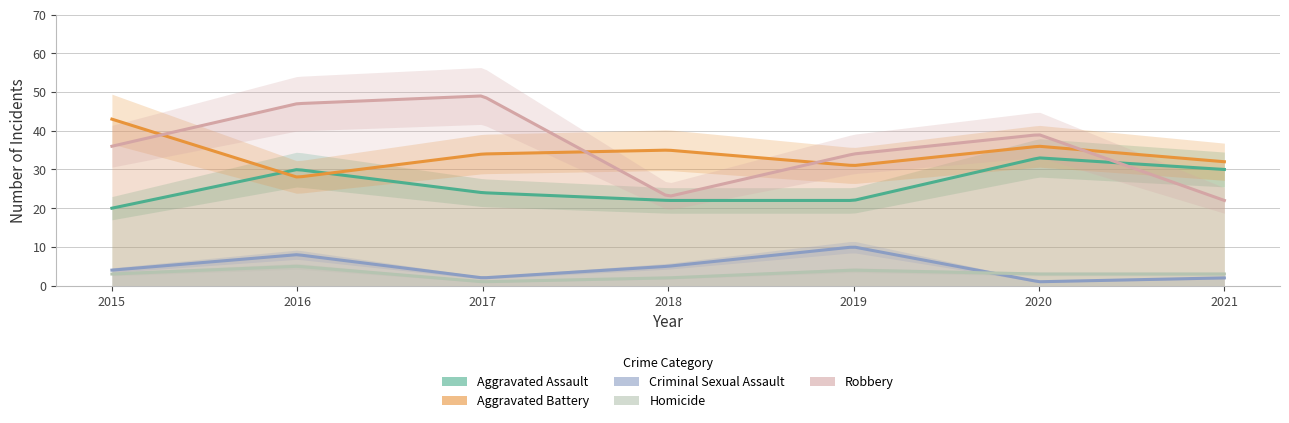

True or false: Aggravated Battery has more than 1 interior local peaks.

True